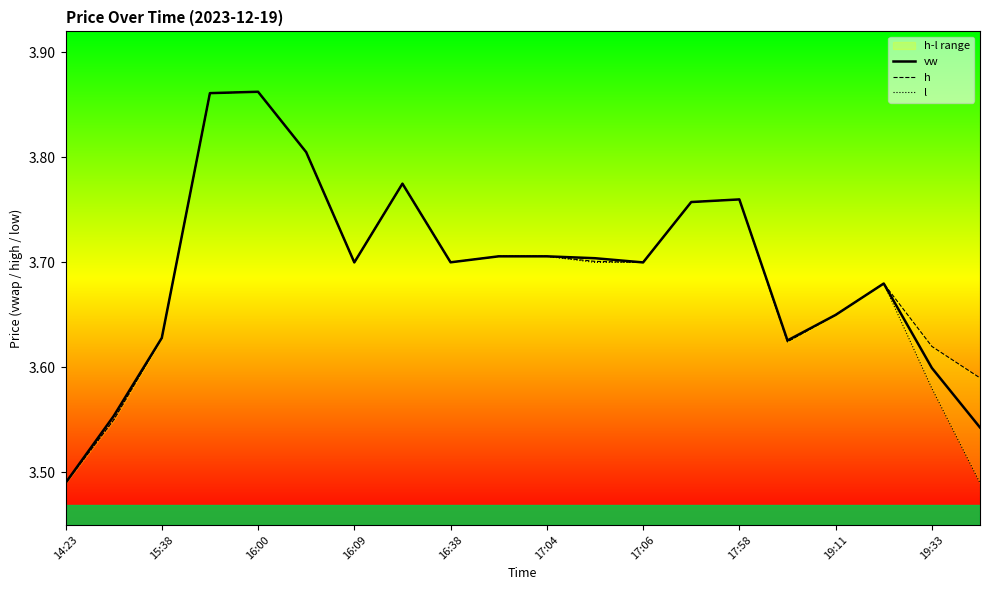

Count the vw values in the range 3 to 4.

20